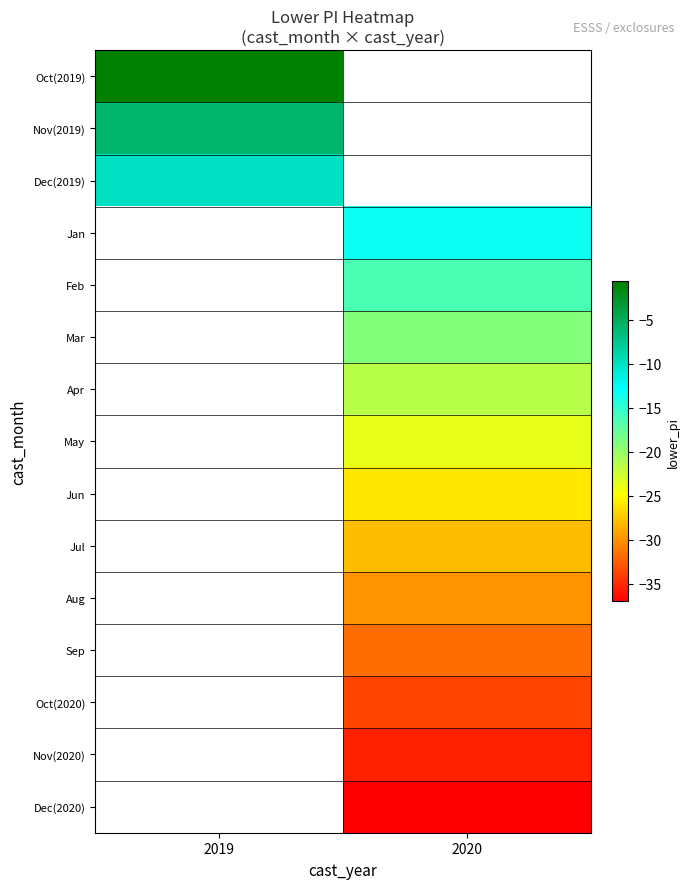

Which has a higher value, 2020 or 2019?

2019